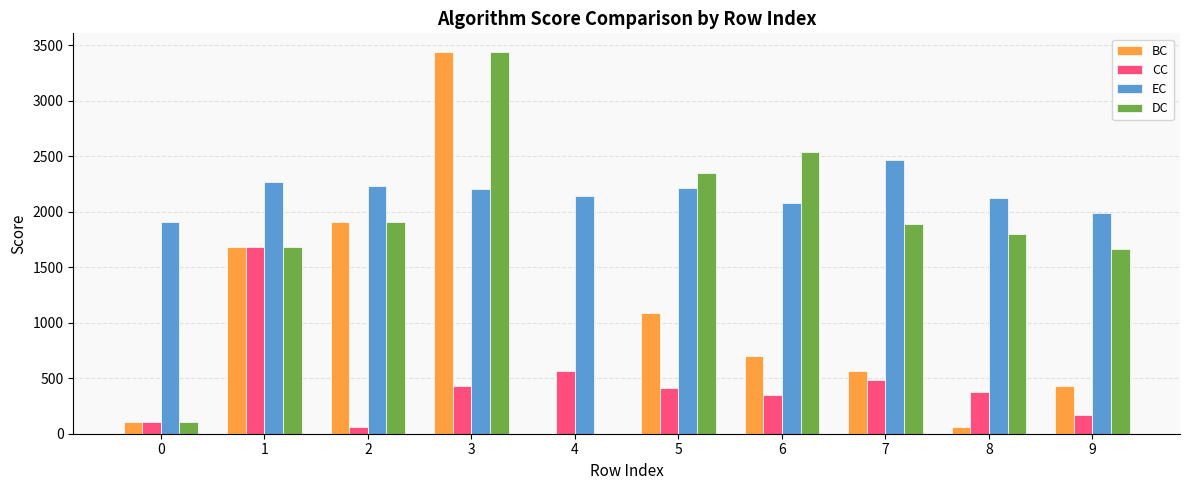

At which label does EC first exceed 2206?

1